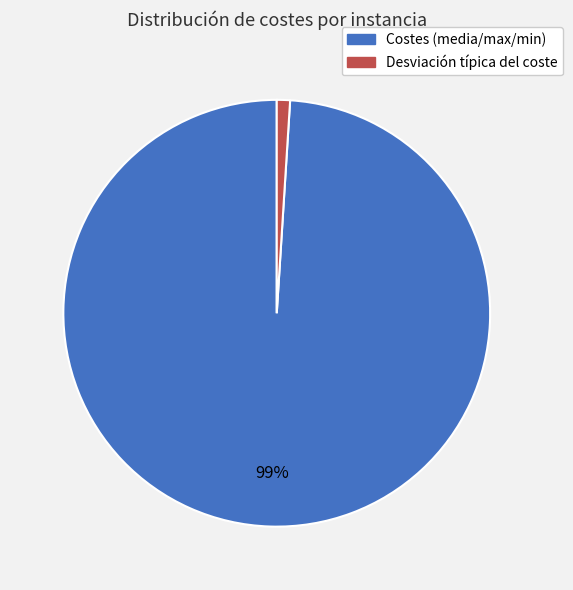

To the nearest percent, what is the average slice percentage?

50%